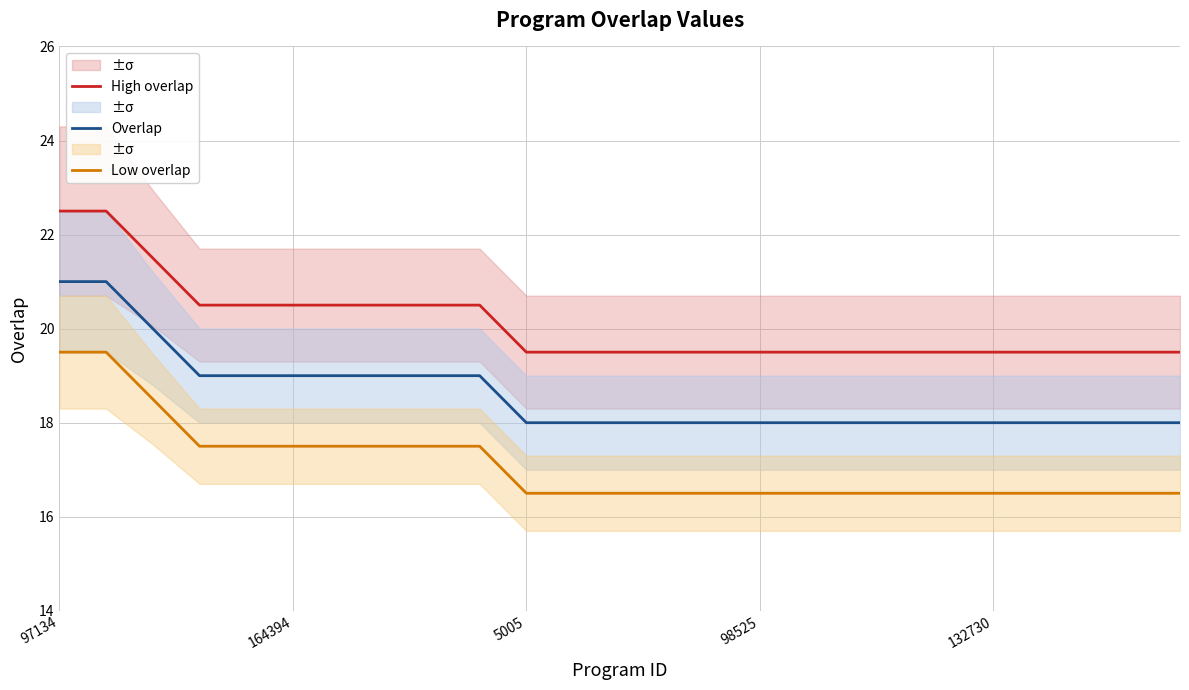

Rank the series by their maximum value, from lowest to highest.

Low overlap, Overlap, High overlap